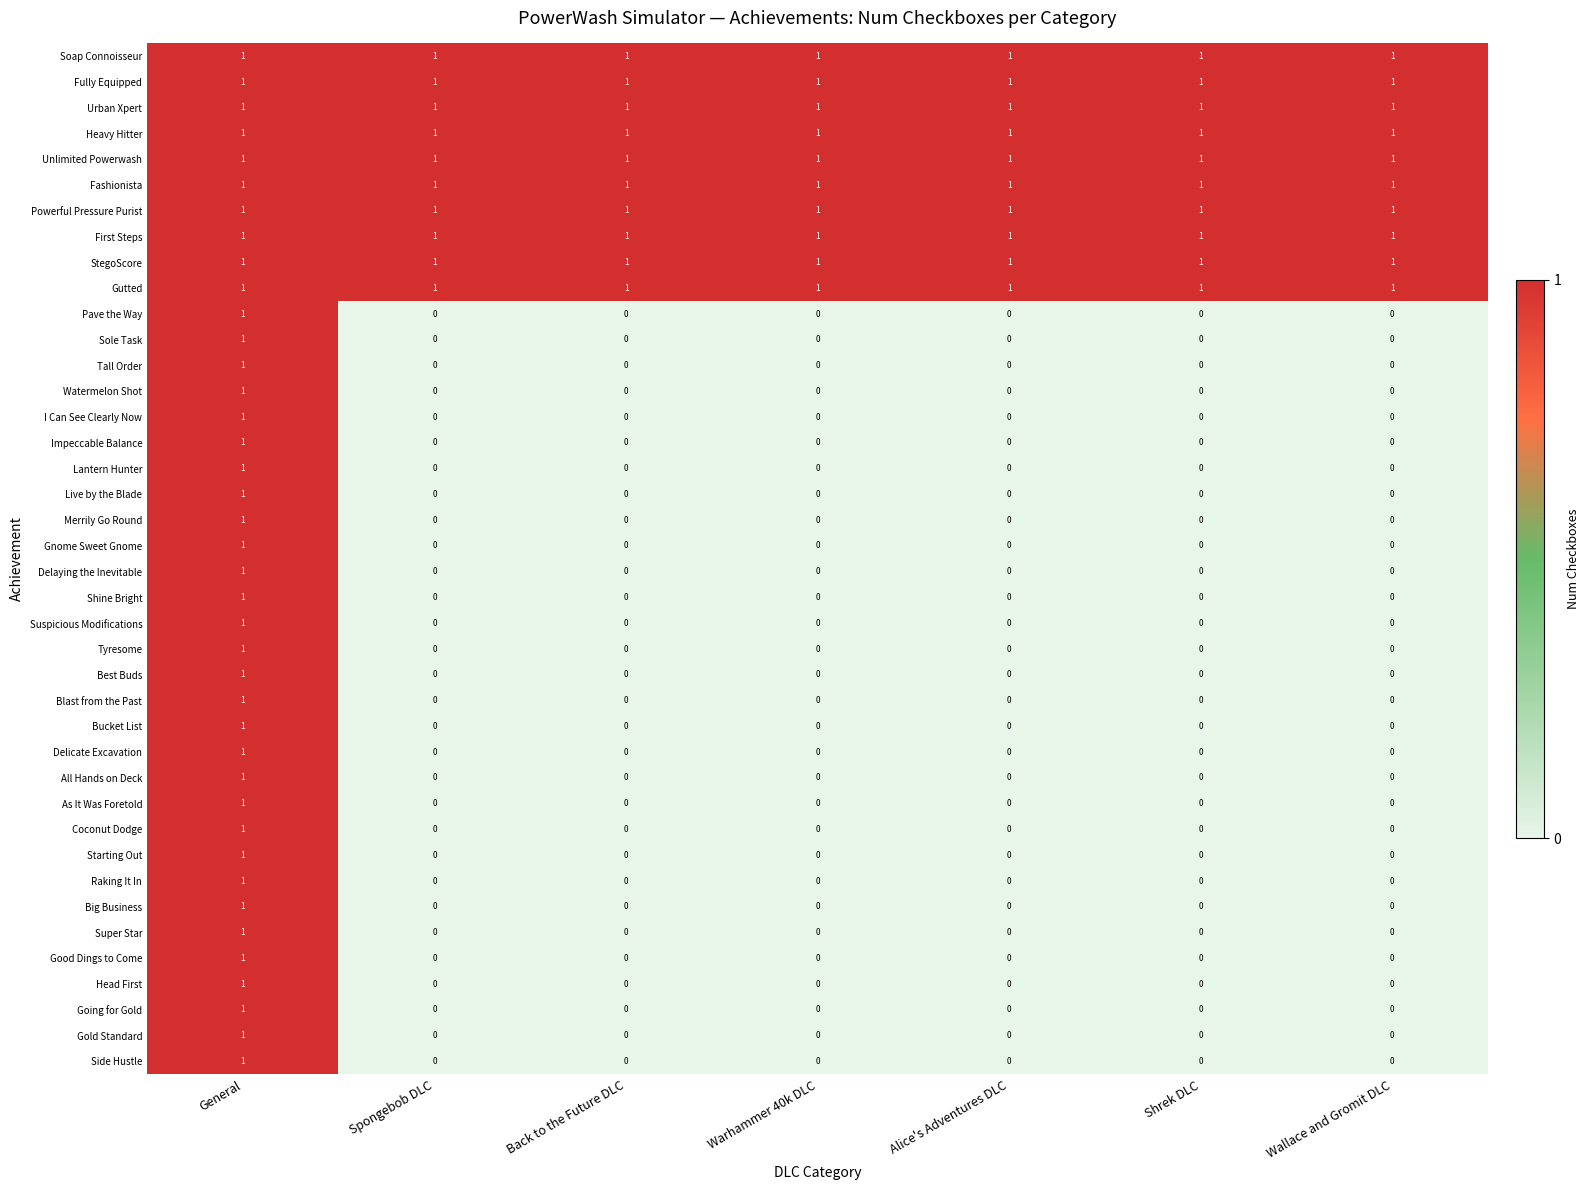

The value of Delicate Excavation at Warhammer 40k DLC is 0. True or false?

True